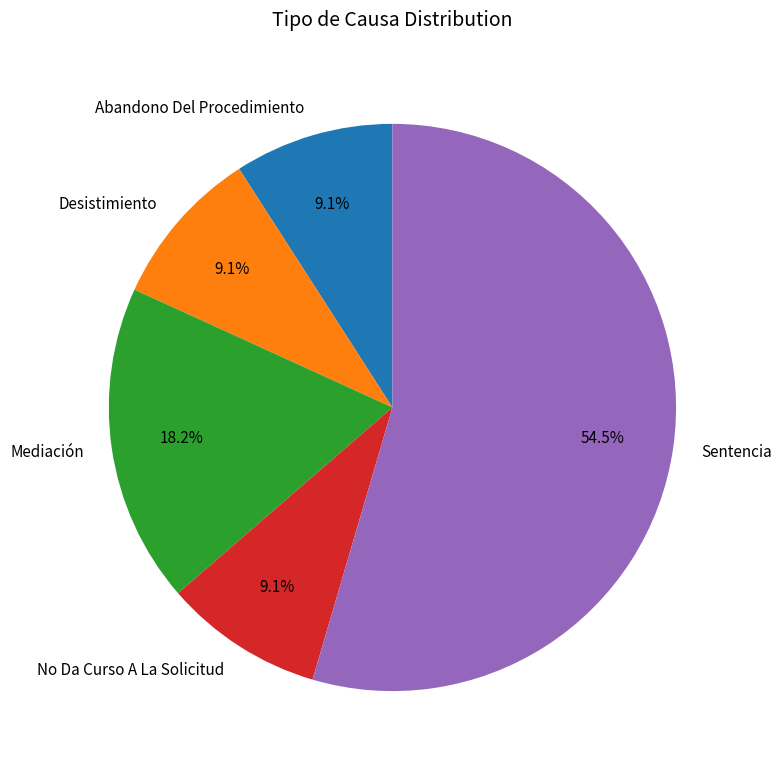

Combined, do No Da Curso A La Solicitud and Mediación account for over 50%?

No